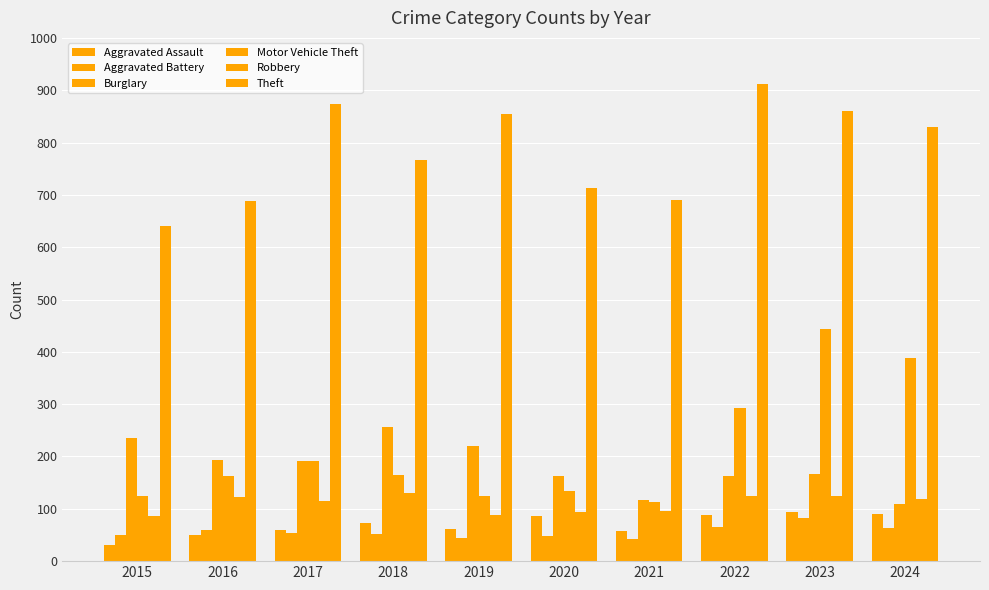

What is the approximate value of Aggravated Battery at 2022, to the nearest 10?

70